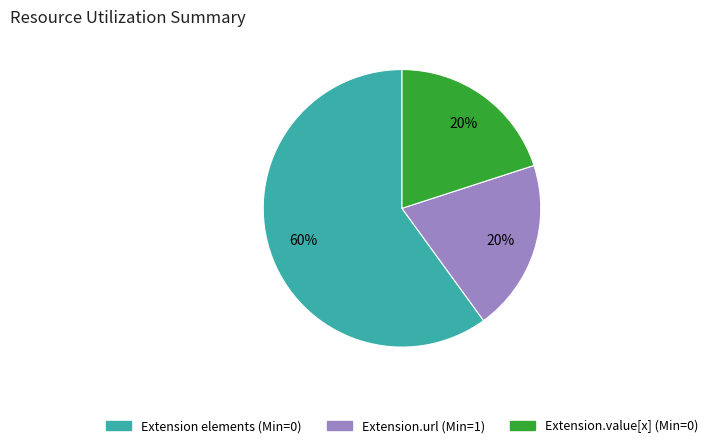

How many segments does this pie chart have?

3